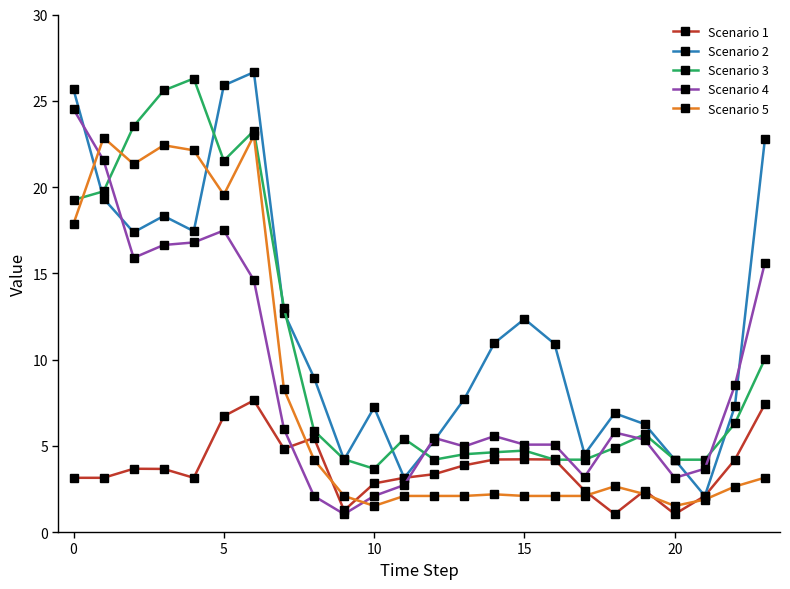

Which series has the largest range (max minus min)?

Scenario 2